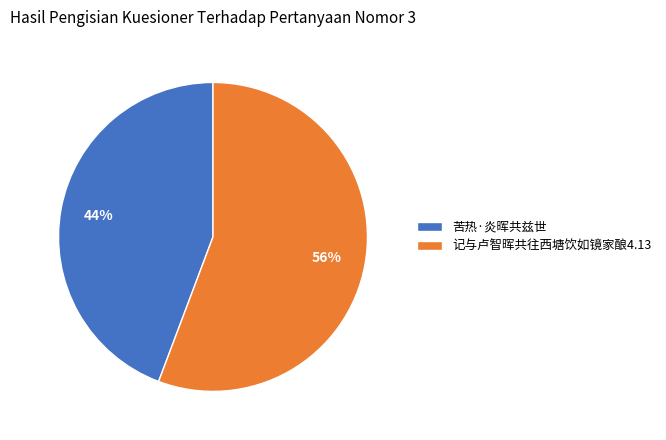

Does 苦热·炎晖共兹世 represent more than half of the total?

No